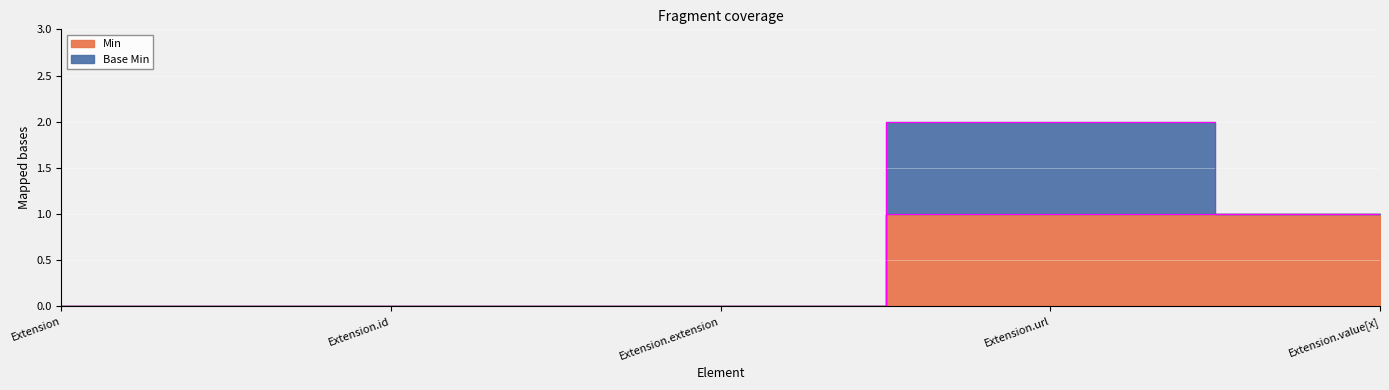

What is the value of the 4th point from the left?

1